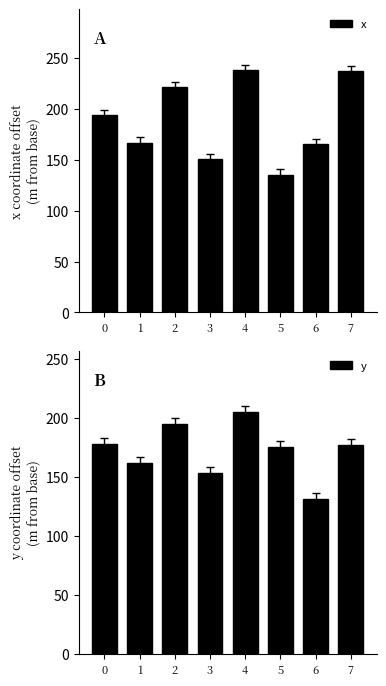

Is the value of x at 6 greater than the value of y at 4?

No